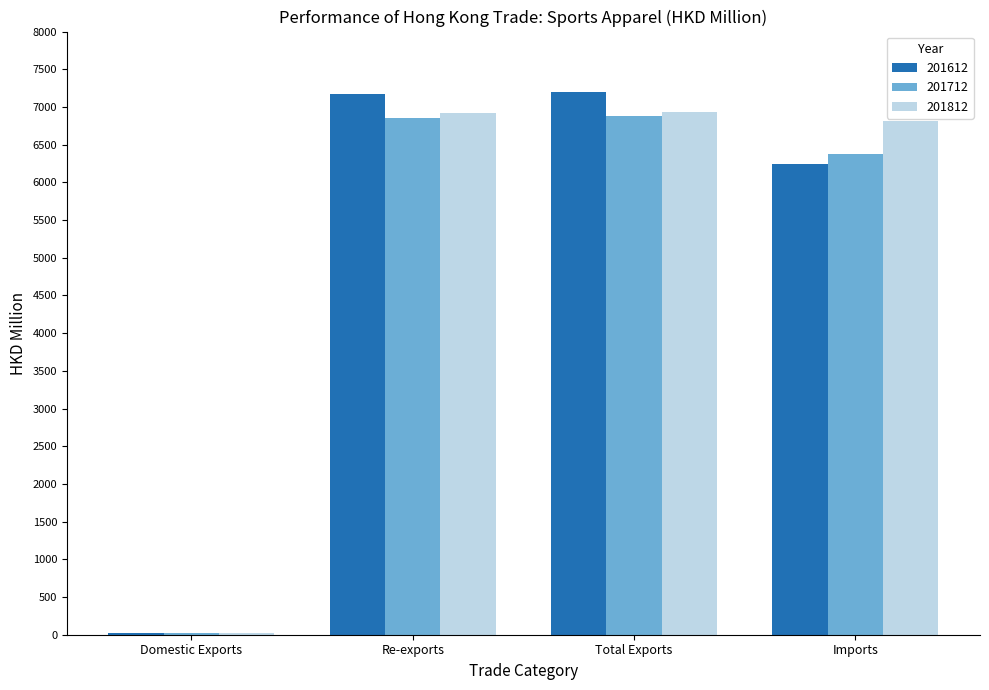

What is the total value across all series at Total Exports?

21001.1